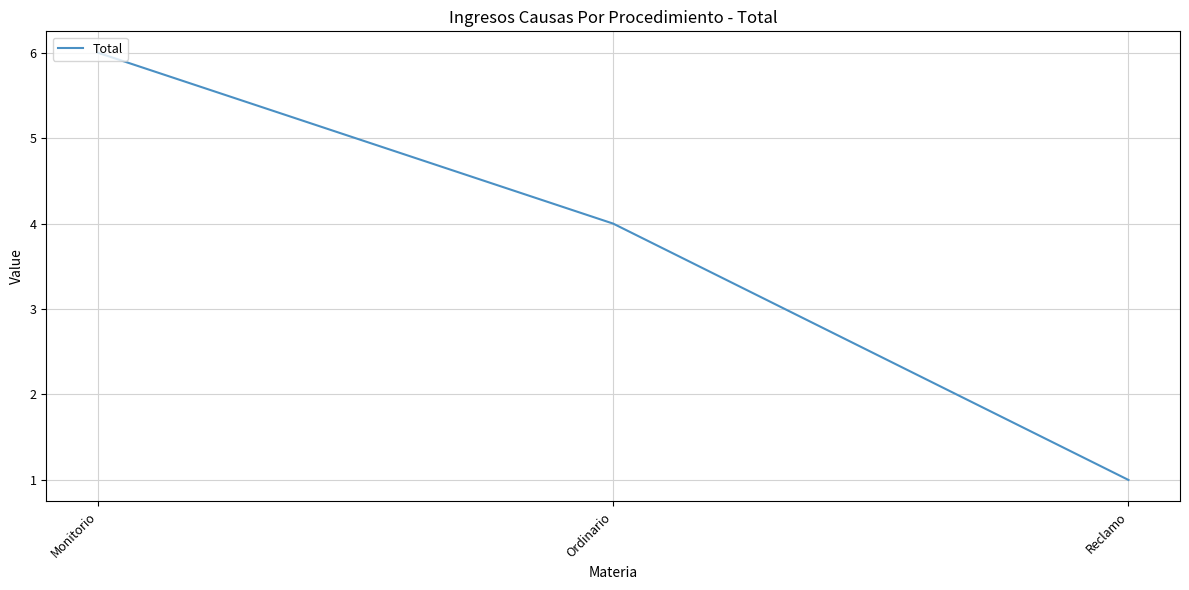

How many values are between 1 and 6?

3